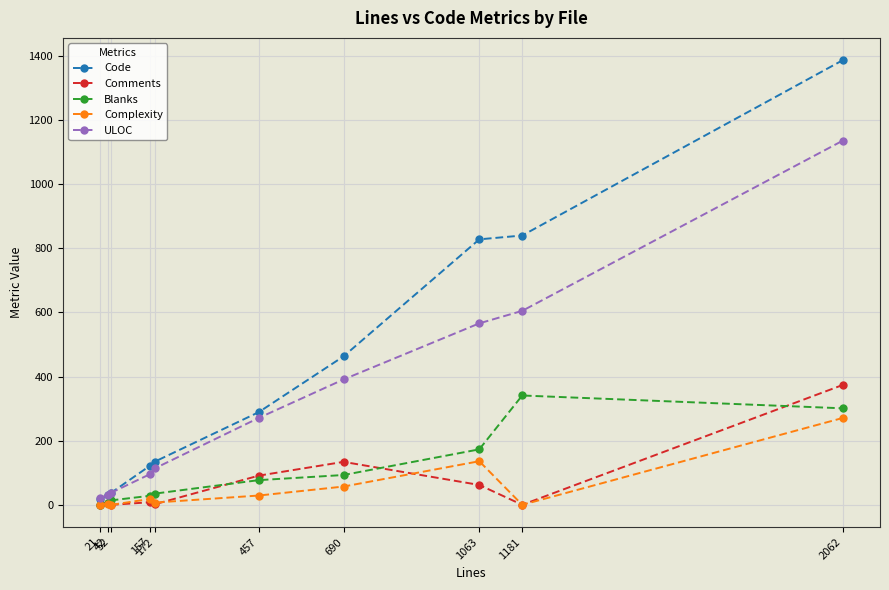

What is the highest value of the Code series?

1387